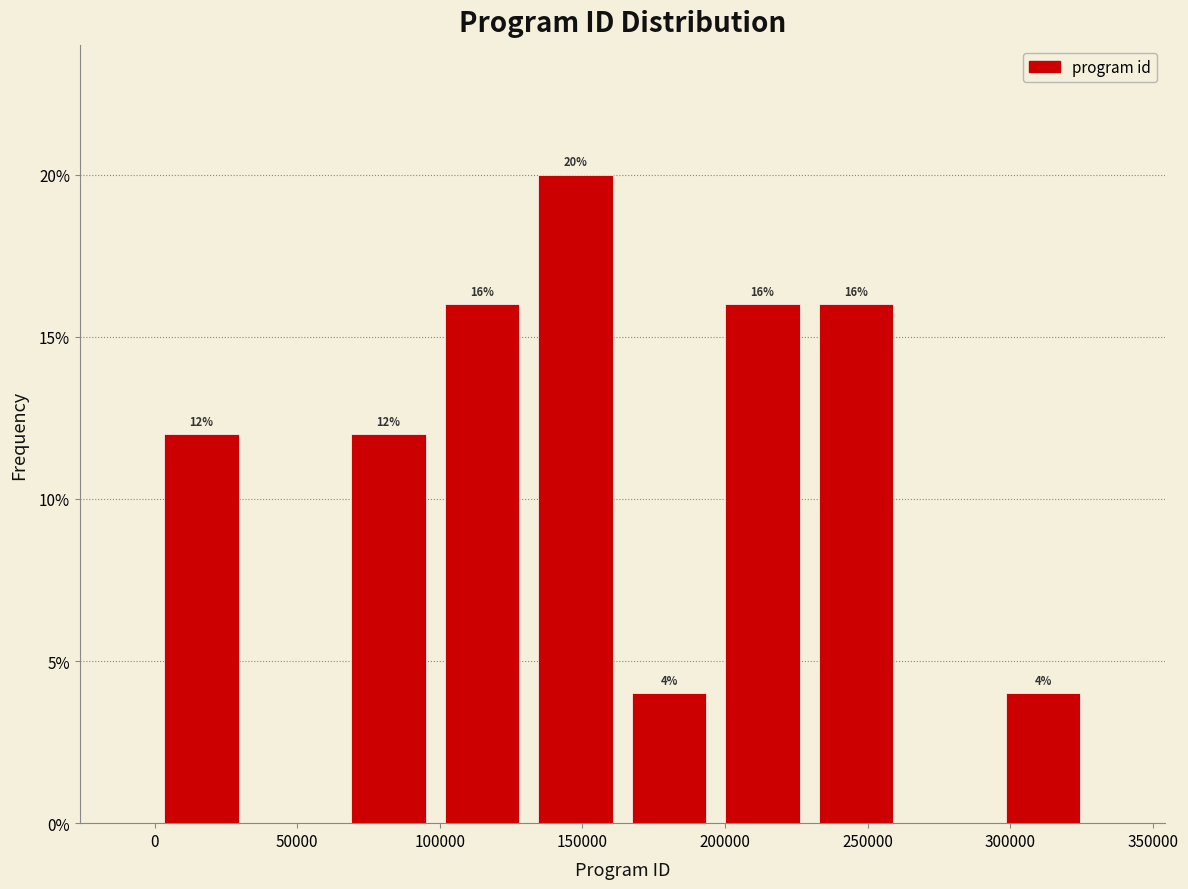

Over which range of the x-axis is the bar tallest?

130000 to 165000